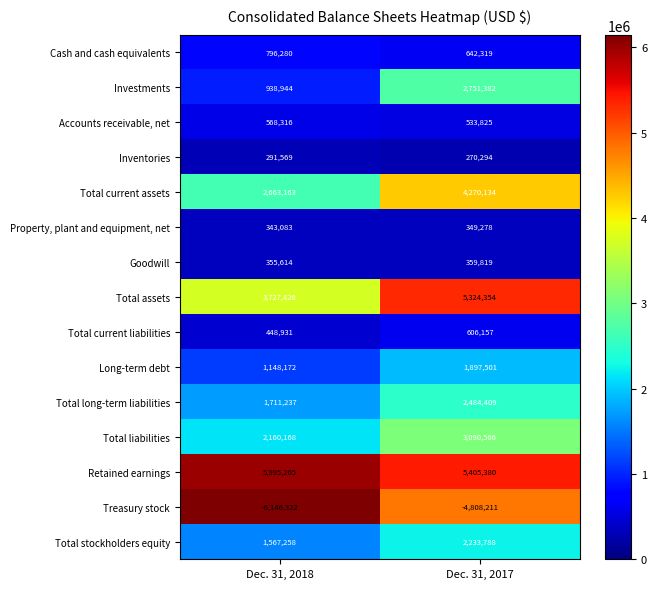

At which label does Retained earnings reach its minimum?

Dec. 31, 2017